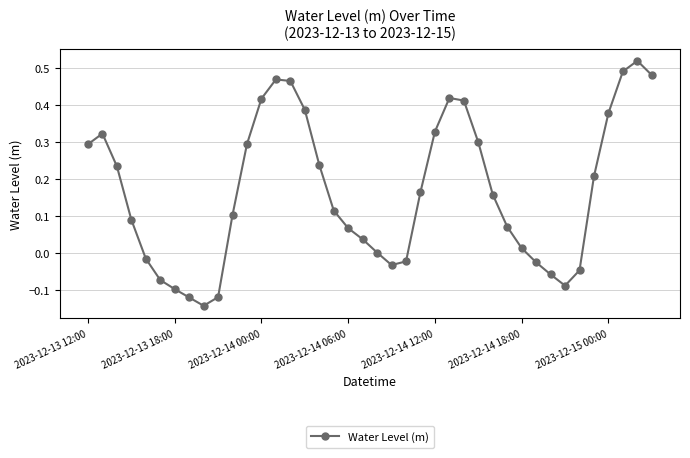

What is the difference between the second highest and minimum values?

0.6